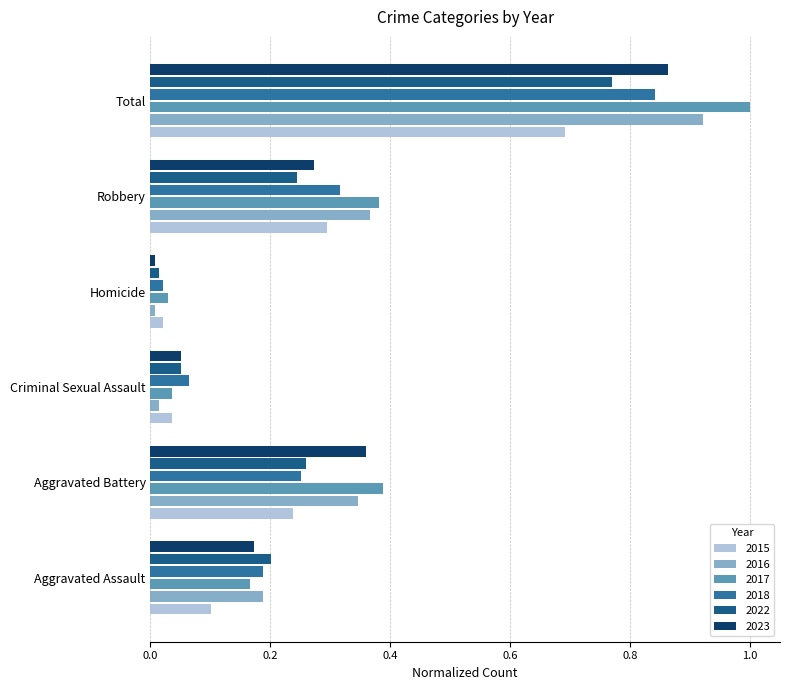

How many series are shown in this chart?

6